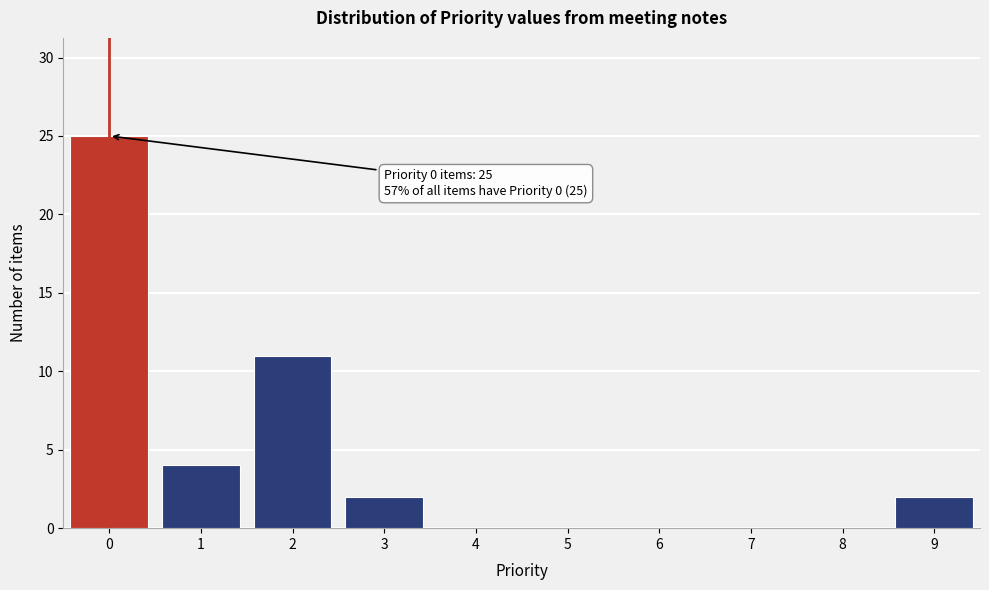

Which range on the x-axis has the tallest bar?

-0.5 to 0.5